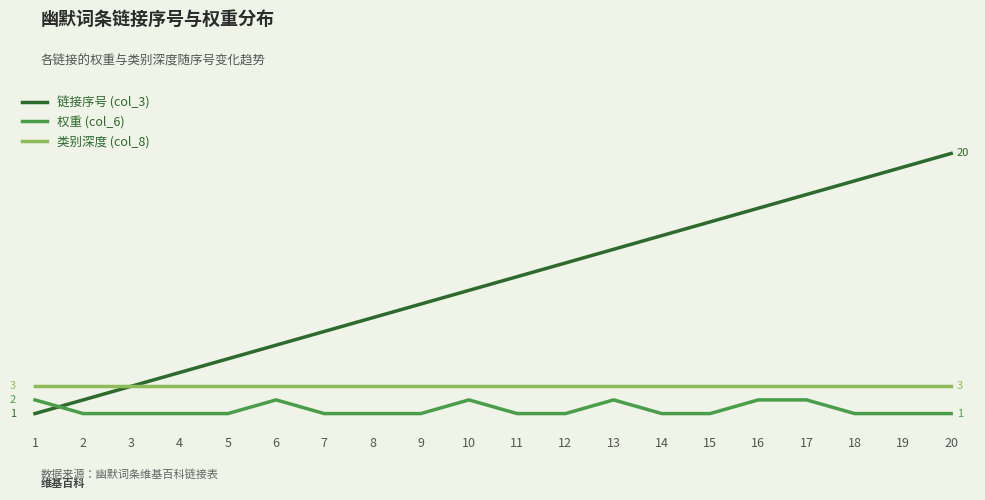

What are all the series names shown in the legend?

链接序号 (col_3), 权重 (col_6), 类别深度 (col_8)